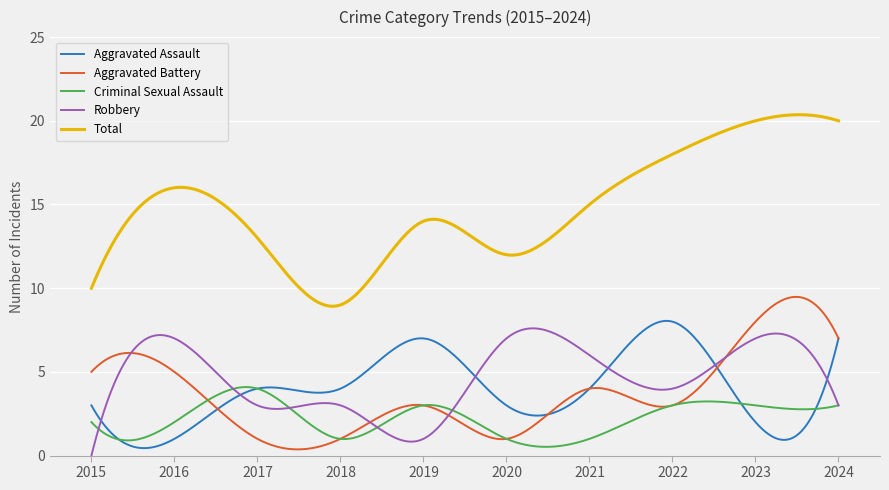

In Criminal Sexual Assault, how many points are lower than both neighbors (excluding endpoints)?

4